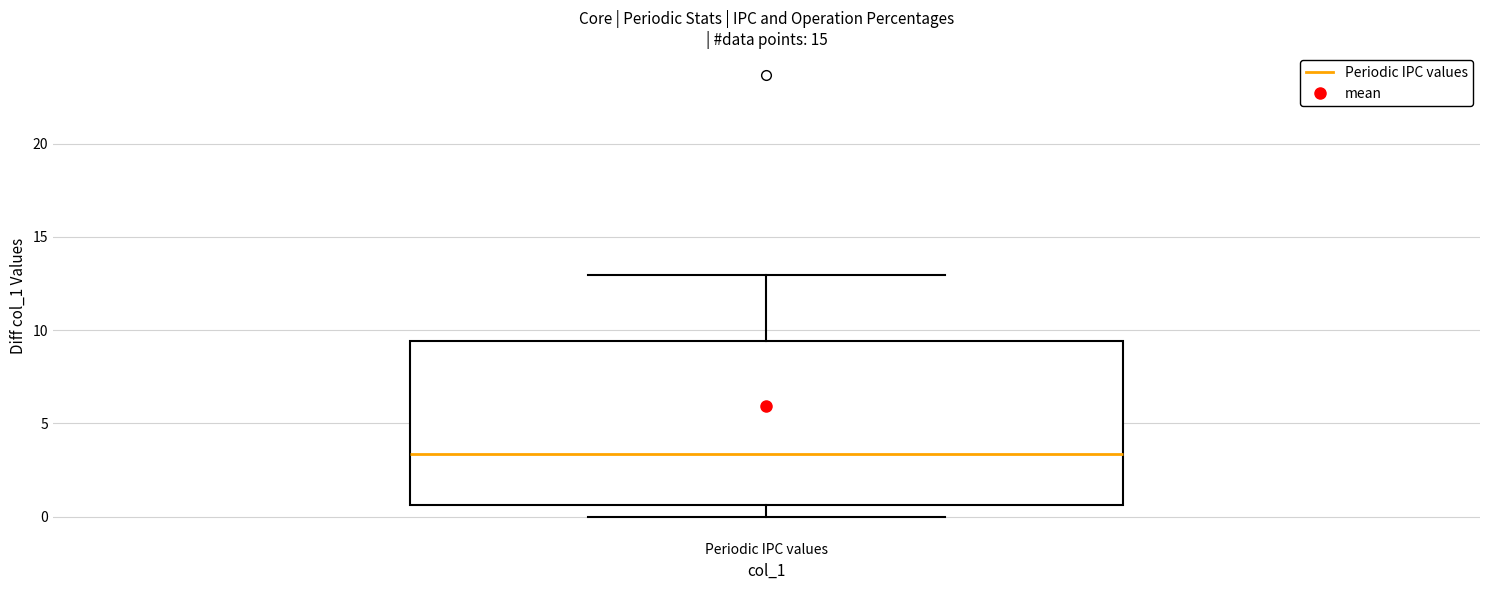

Read this box plot against the y-axis: the position of the median line, the range covered by the box, and the ends of both whiskers. The values are not printed on the chart, so give them approximately, as read against the axis.

median 3.5, box 0.5 to 9.5, whiskers 0.0 to 13.0